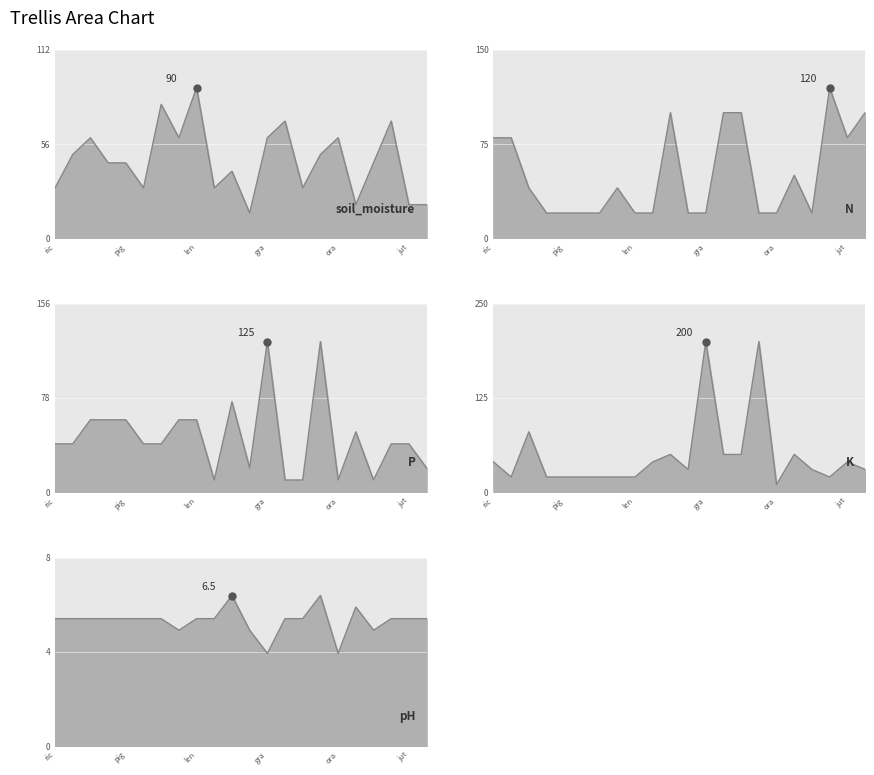

How many distinct data groups are displayed?

5